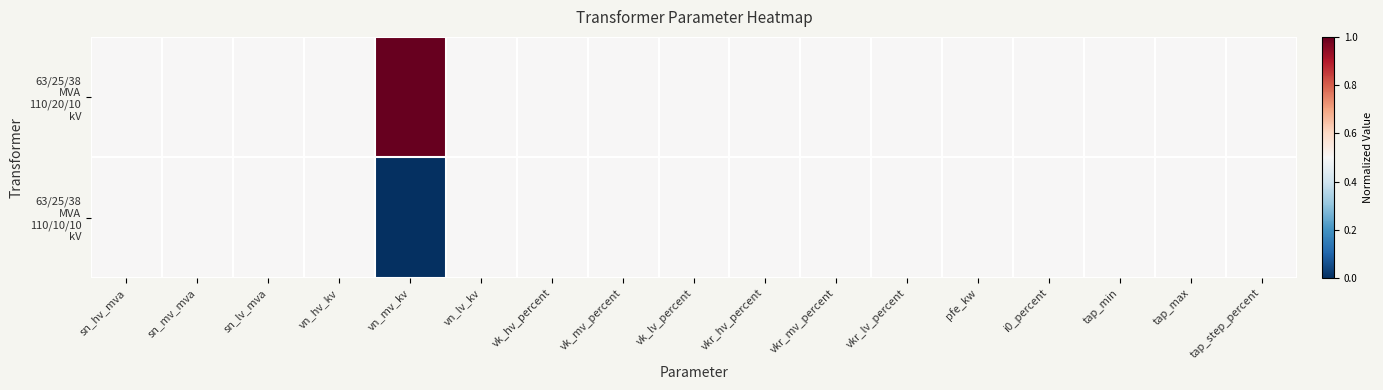

Which category has the lowest value across all series?

vn_mv_kv